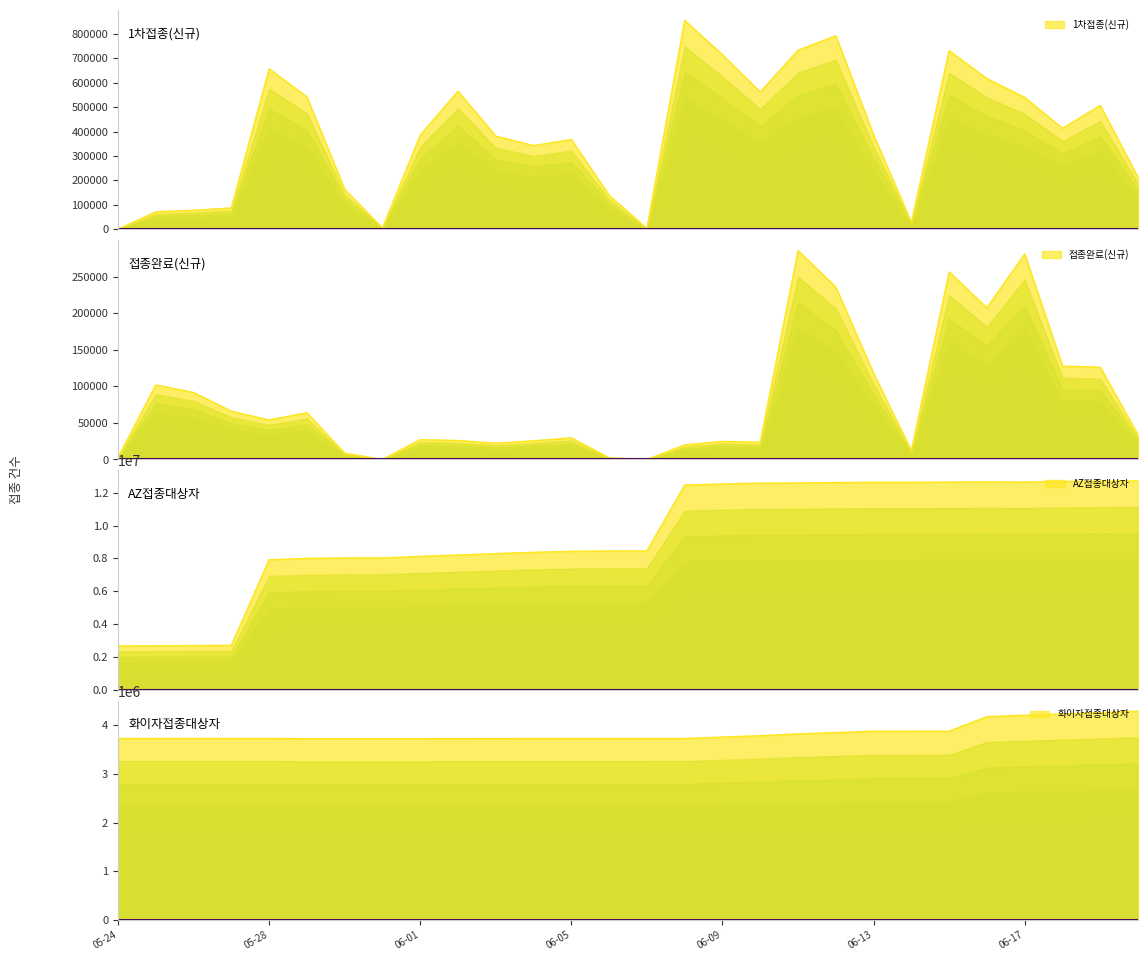

Reading left to right, list all the values displayed in this chart.

1차접종(신규): 217	71292	77472	87165	657192	542227	163457	4710	385535	565377	381551	342576	367761	138649	2958	855642	714384	562087	733067	792835	386223	27481	731735	617181	540248	412987	507319	211990
접종완료(신규): 2709	101877	91598	65936	54002	63876	8532	87	27064	25945	22229	25504	29584	2351	0	19856	24750	23528	285448	235748	117602	11774	256443	207339	280928	127643	126036	33522
AZ접종대상자: 2665804	2680066	2685683	2703687	7914205	7995931	8027691	8027934	8121604	8202606	8287538	8368885	8426147	8449298	8450929	12466321	12528384	12583396	12591447	12615903	12631226	12631867	12644181	12656339	12644935	12680764	12703394	12719219
화이자접종대상자: 3730264	3730619	3731228	3730566	3730552	3727173	3727445	3727429	3727884	3728284	3728792	3729297	3729408	3729558	3729545	3730225	3760589	3788329	3825228	3852494	3879993	3880154	3880538	4179391	4208555	4235753	4262412	4293444